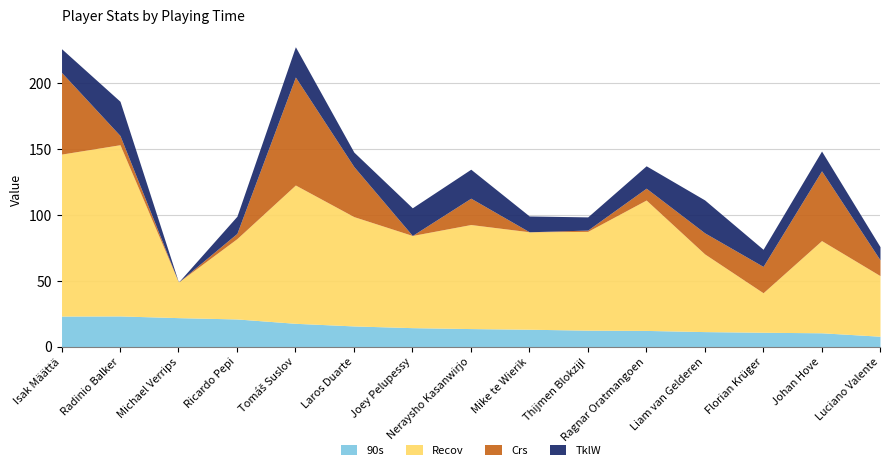

At which category is the sum across all series the highest?

Tomáš Suslov